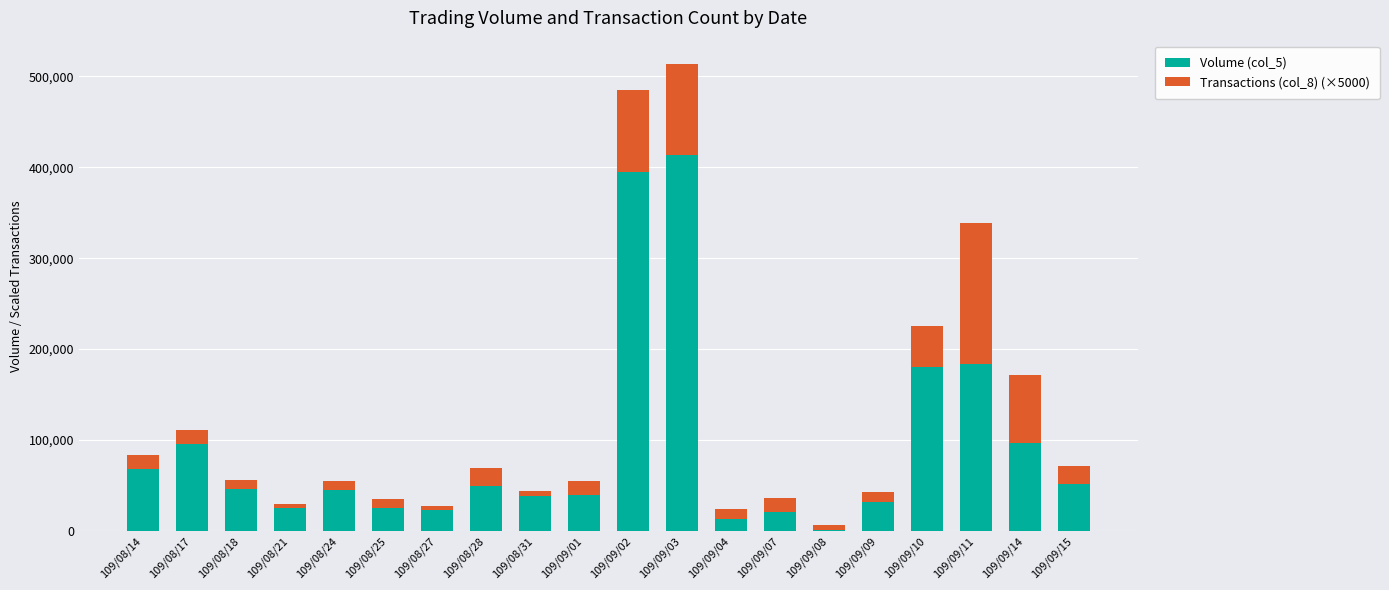

Is it true that Volume (col_5) equals 49630 at 109/08/28?

True